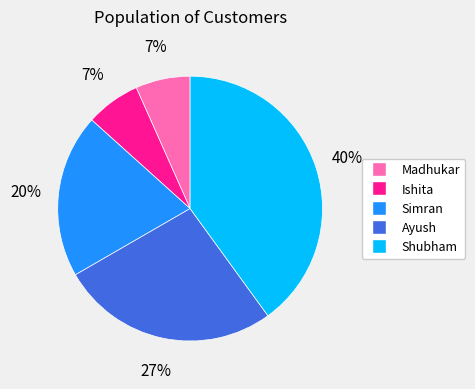

Which category has the biggest portion of the pie?

Shubham